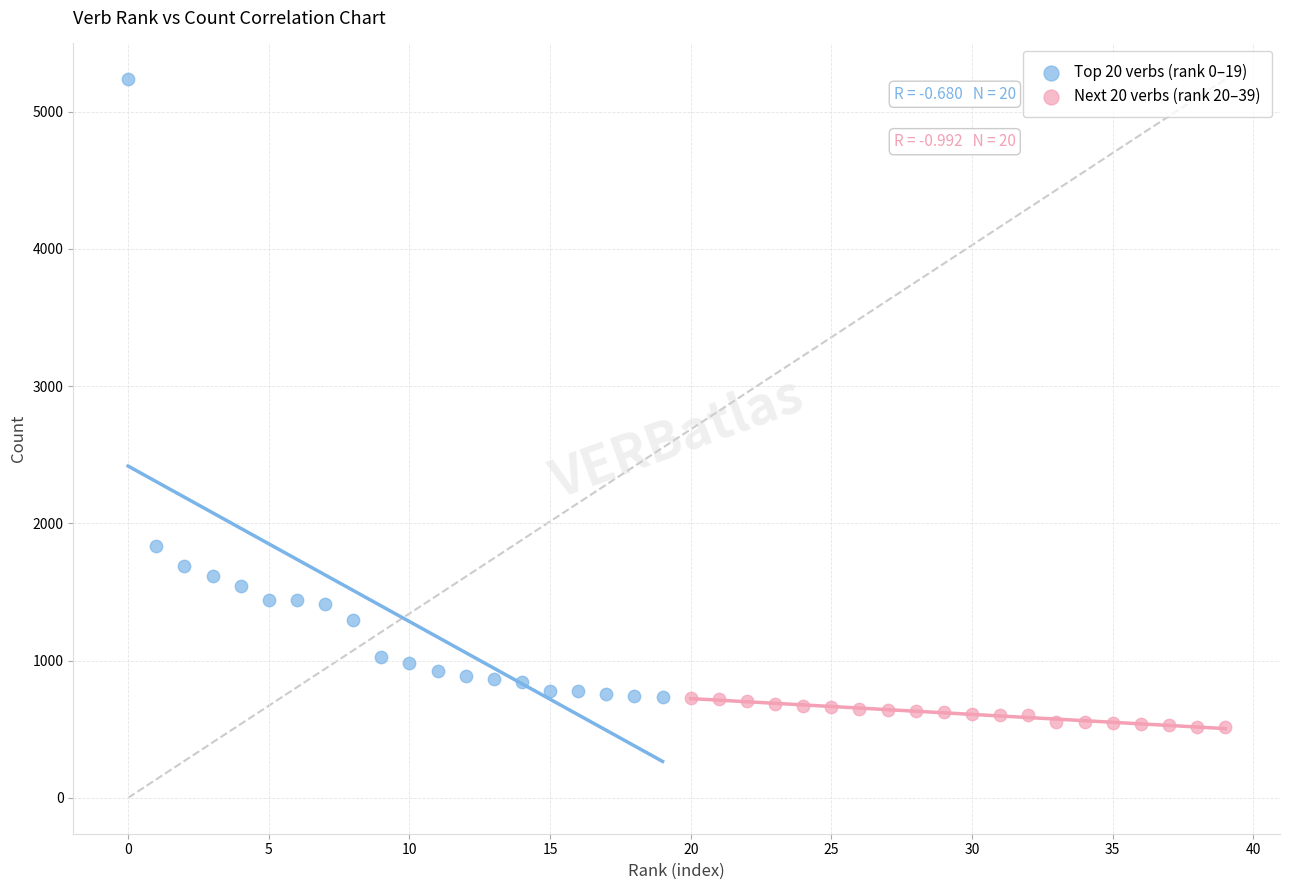

Which series has the largest Y range (max minus min)?

Top 20 verbs (rank 0–19)